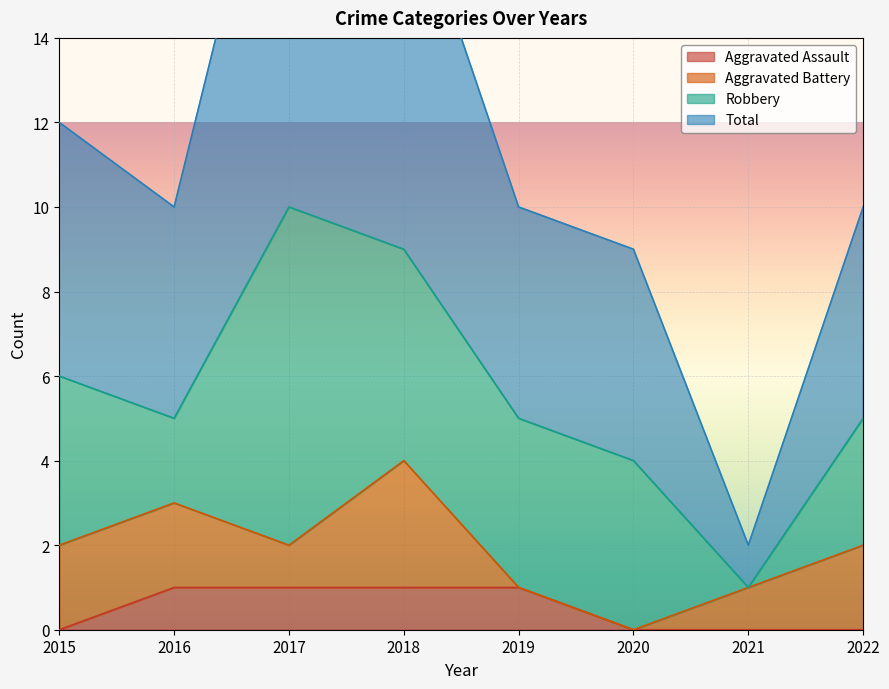

At which category is the sum across all series the highest?

2017